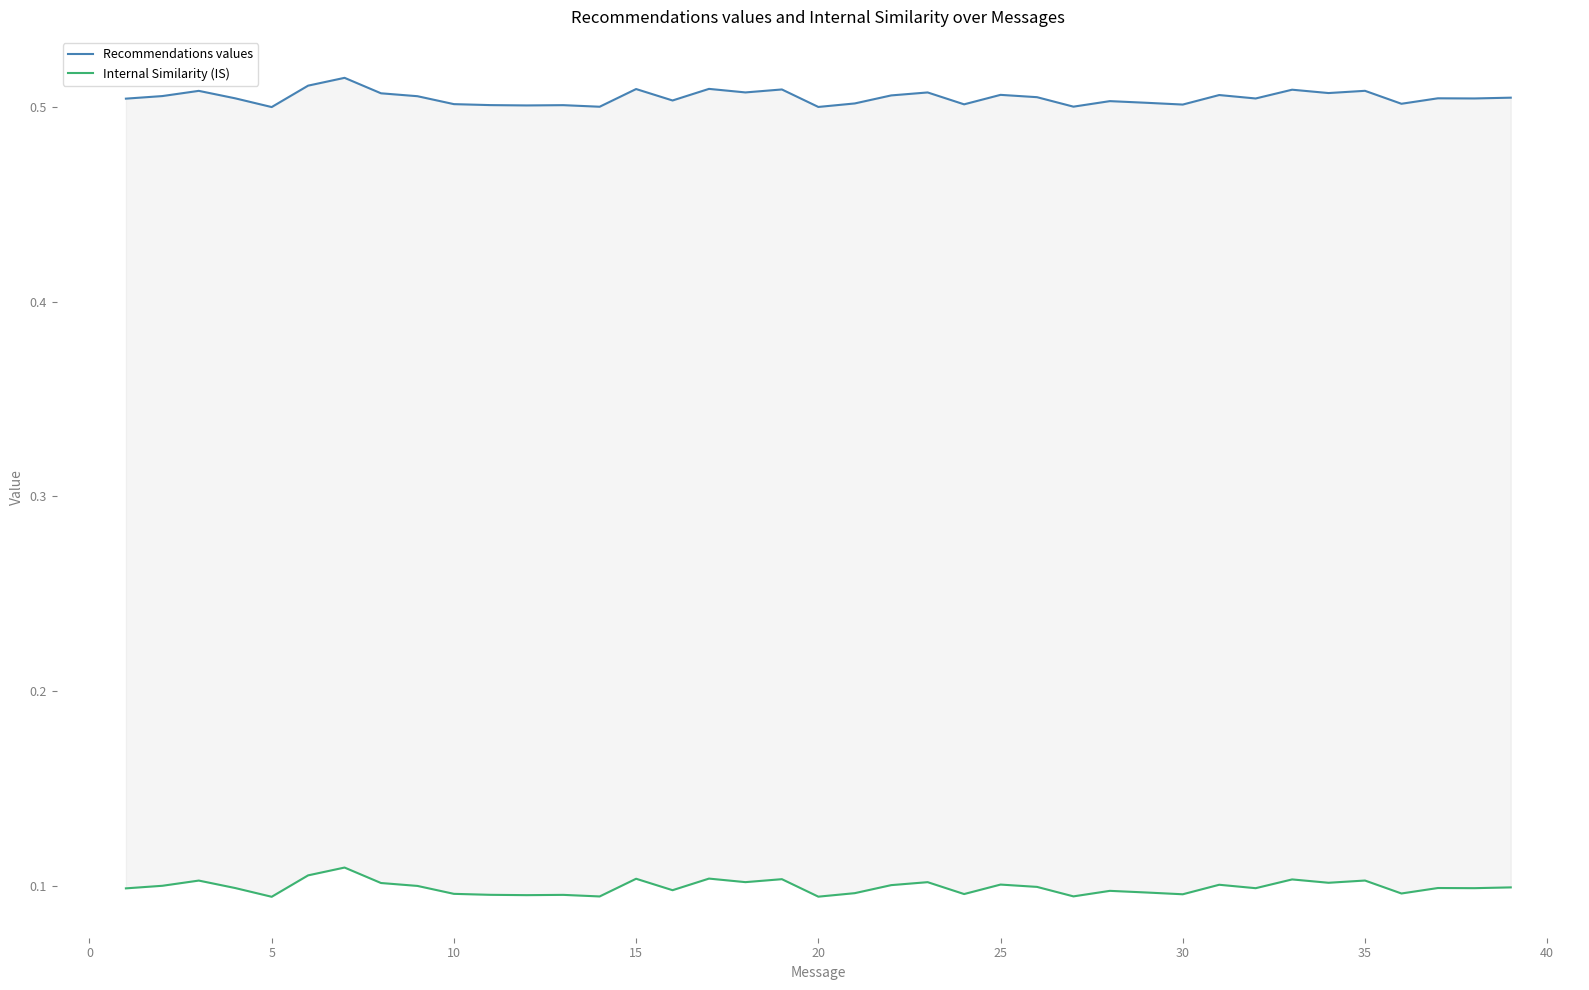

True or false: Internal Similarity (IS) has a value of 0.1 at 30.

True